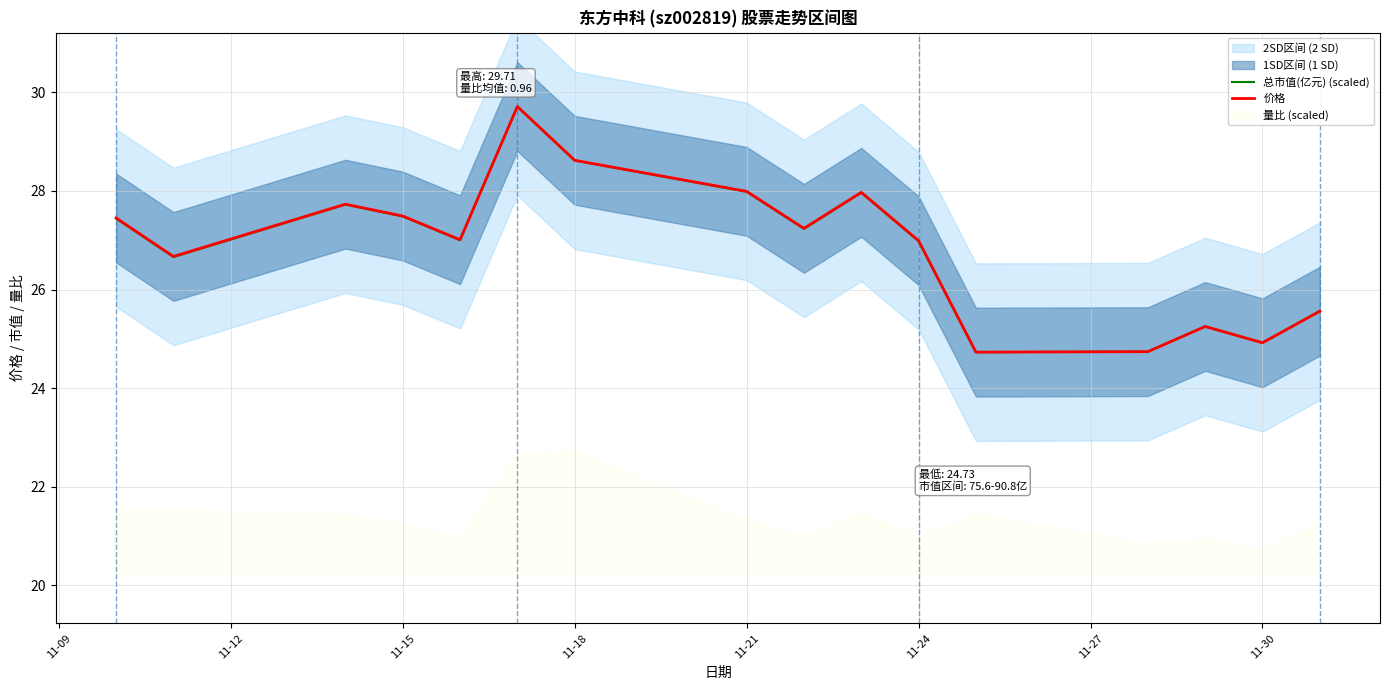

The 价格 series shows 46.8 at 11-15. True or false?

False